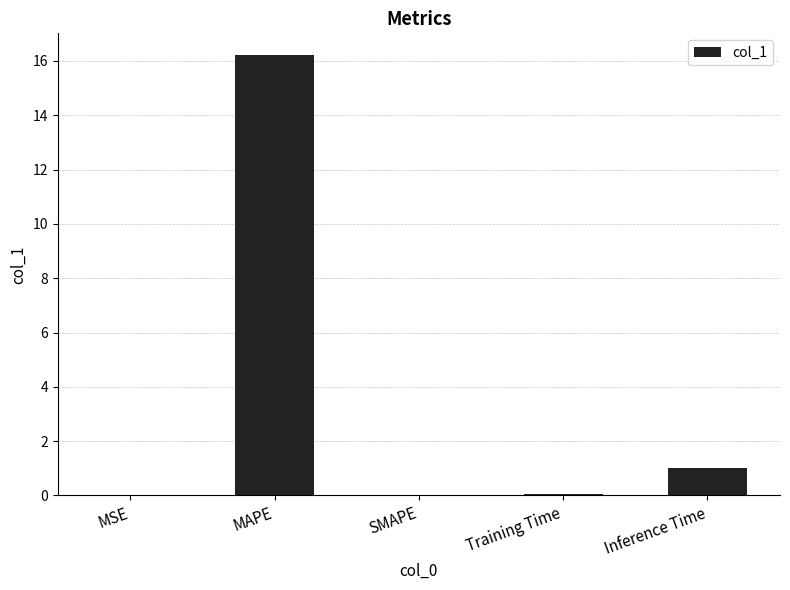

What is the maximum value shown in the chart?

16.2